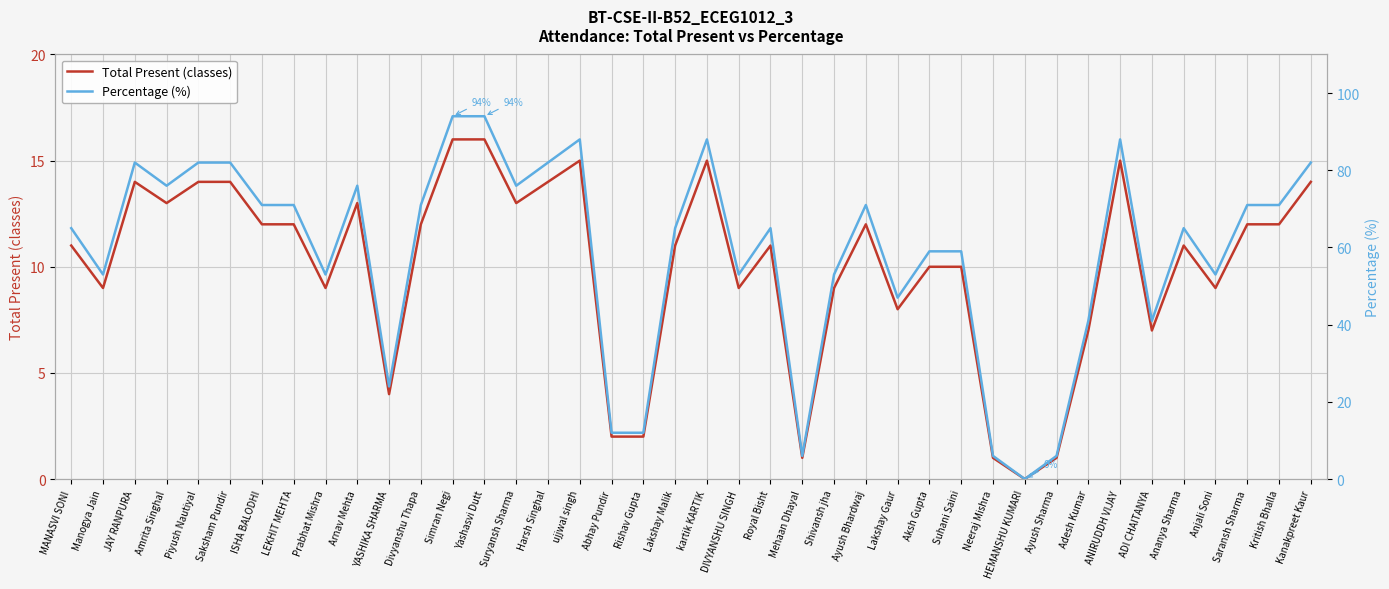

True or false: Percentage (%) and Total Present (classes) cross at least once.

False